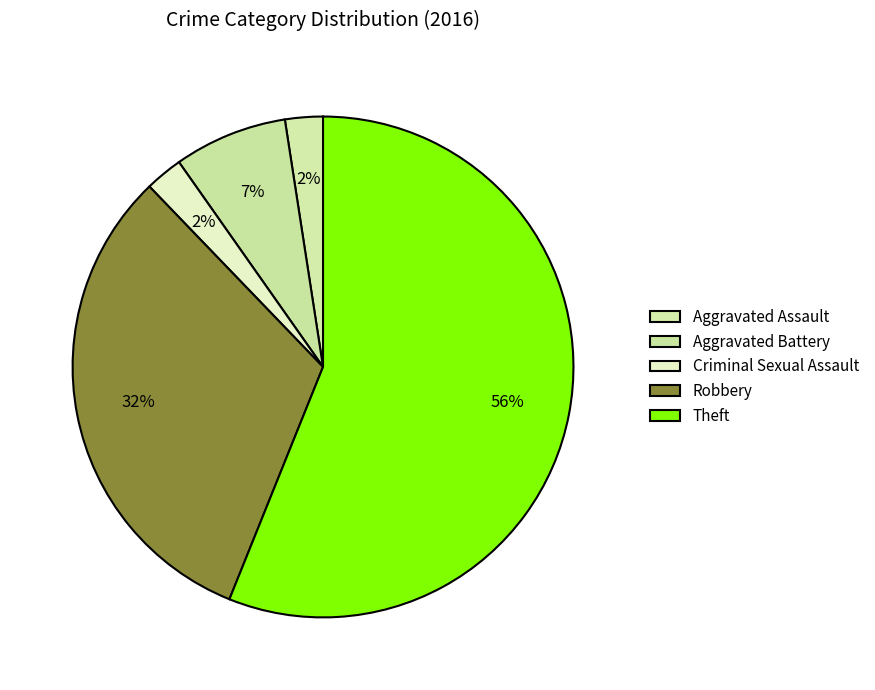

To the nearest percent, what portion does Aggravated Assault represent?

2%